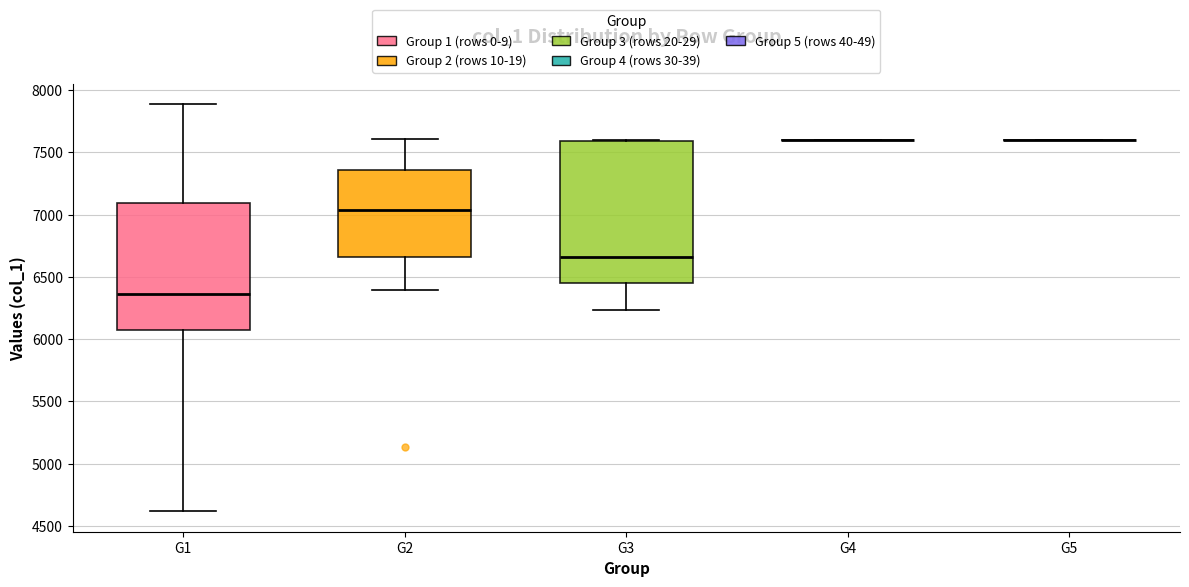

Reading left to right, transcribe this box plot: for each box, give where its median line is, the range the box spans, and where its two whiskers end, as read against the y-axis. The values are not printed on the chart, so give them approximately, as read against the axis.

G1: median 6350, box 6050 to 7100, whiskers 4600 to 7900
G2: median 7050, box 6650 to 7350, whiskers 6400 to 7600
G3: median 6650, box 6450 to 7600, whiskers 6250 to 7600
G4: box collapsed to a line at 7600, whiskers 7600 to 7600
G5: box collapsed to a line at 7600, whiskers 7600 to 7600